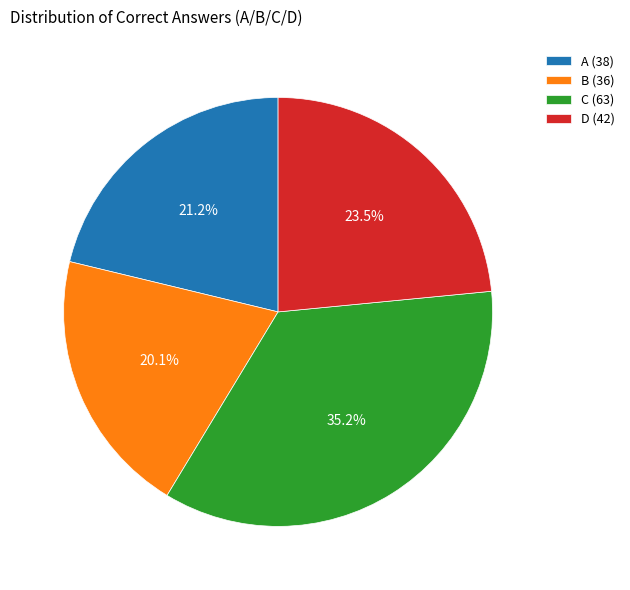

To the nearest percent, what is the combined percentage of A and D?

45%